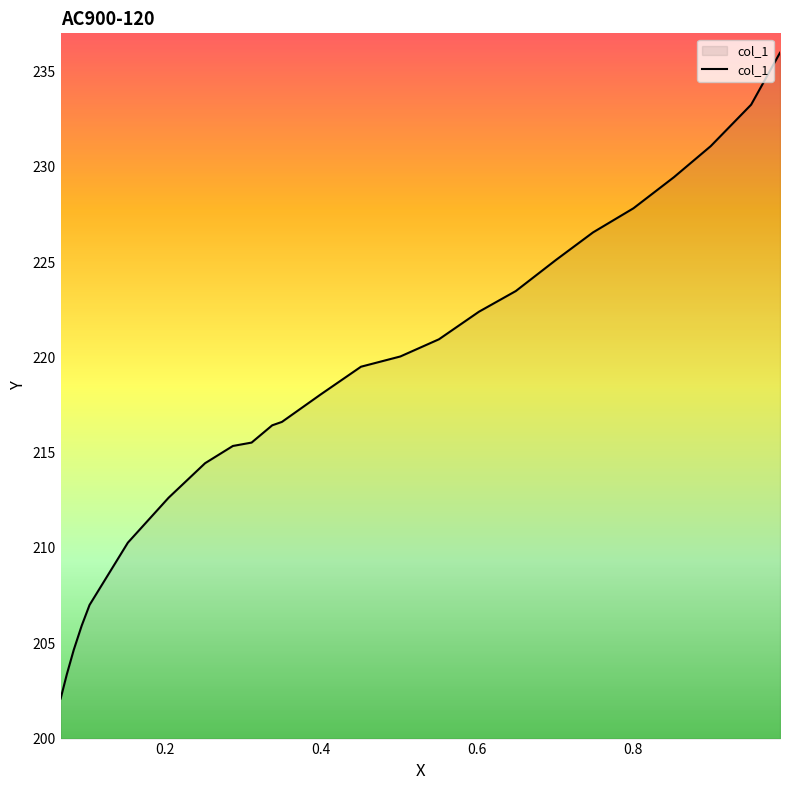

What is the difference between the second highest and second lowest values?

29.9